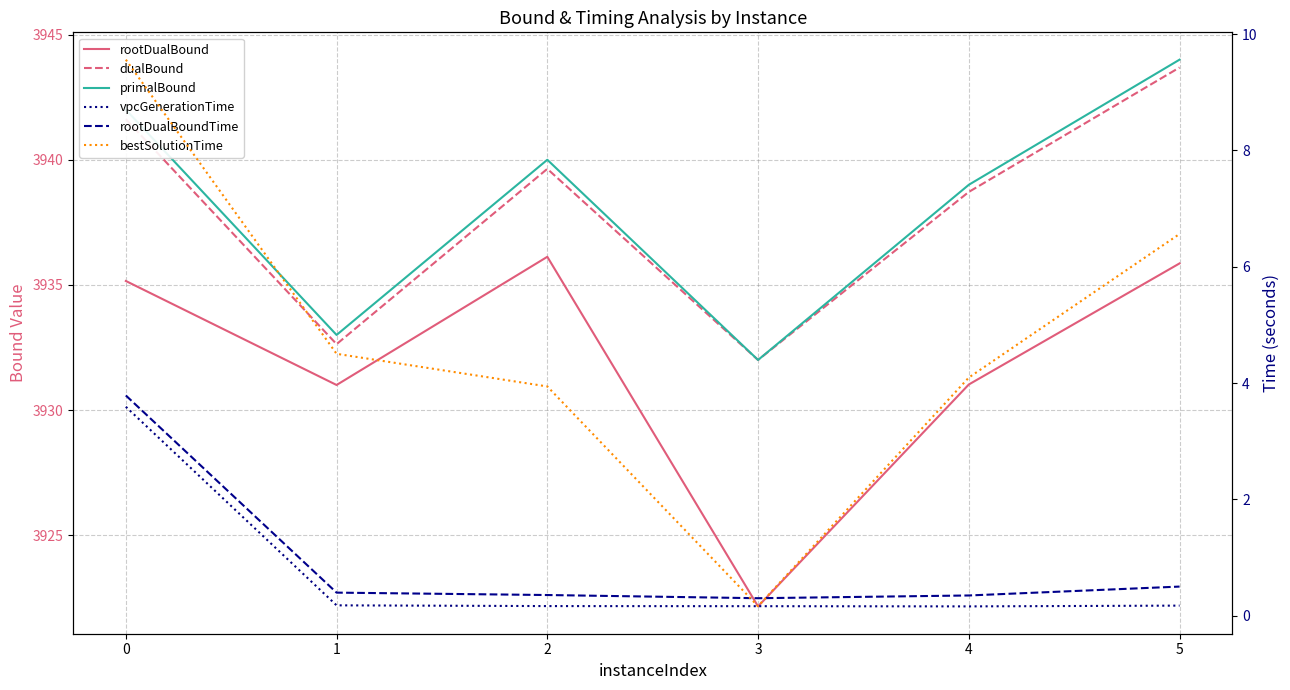

True or false: vpcGenerationTime has more than 2 interior local peaks.

False